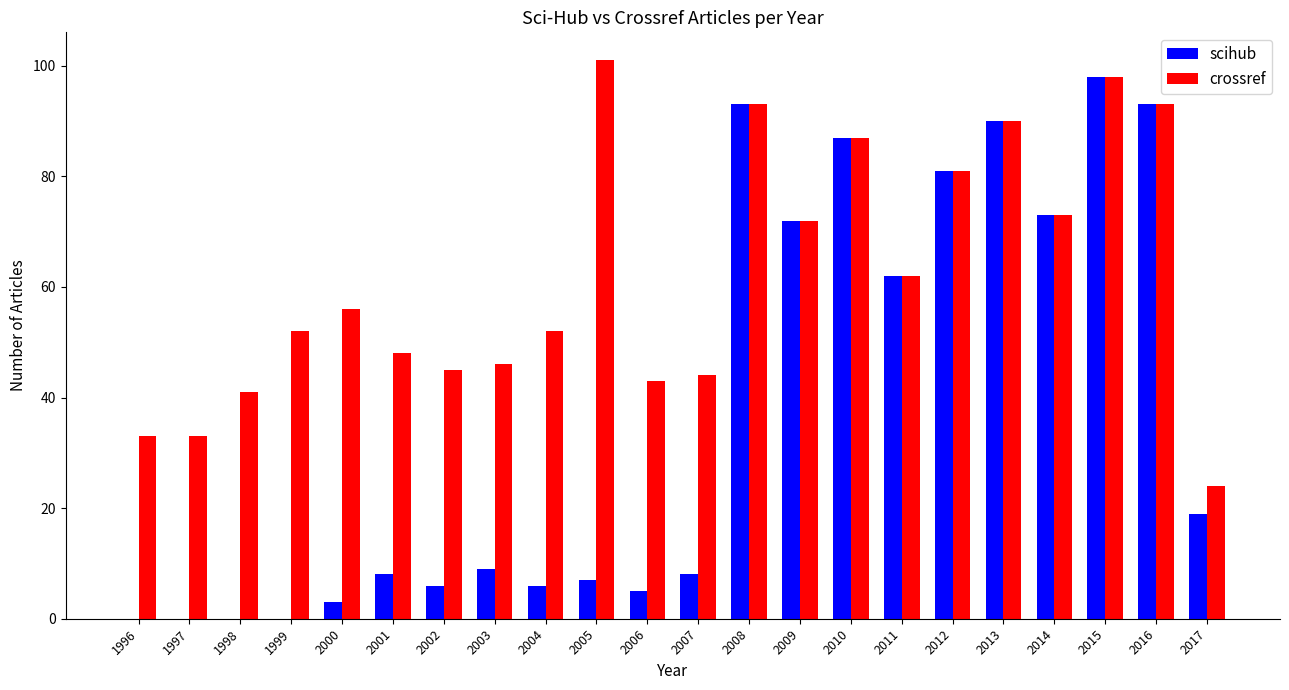

Which series changed the most between 2003 and 2014?

scihub